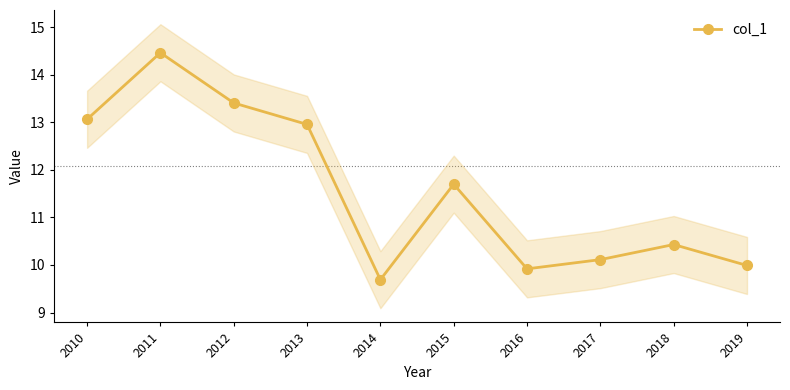

List the labels in order of value, largest first.

2011, 2012, 2010, 2013, 2015, 2018, 2017, 2019, 2016, 2014